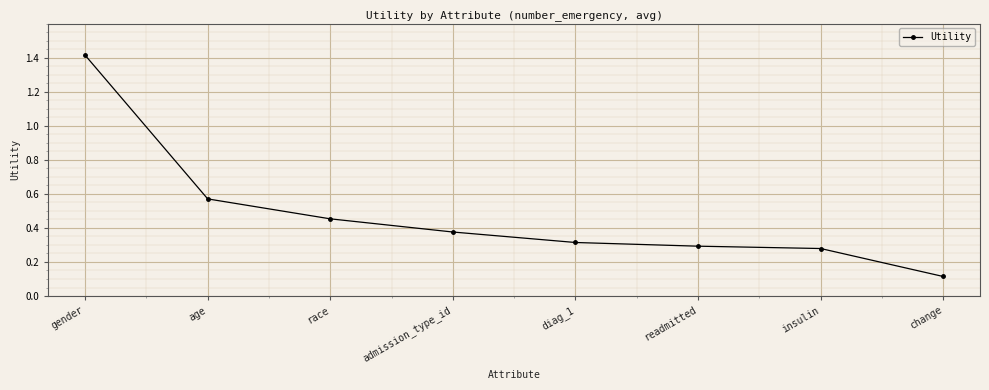

What is the sum of the values at gender and insulin?

1.7